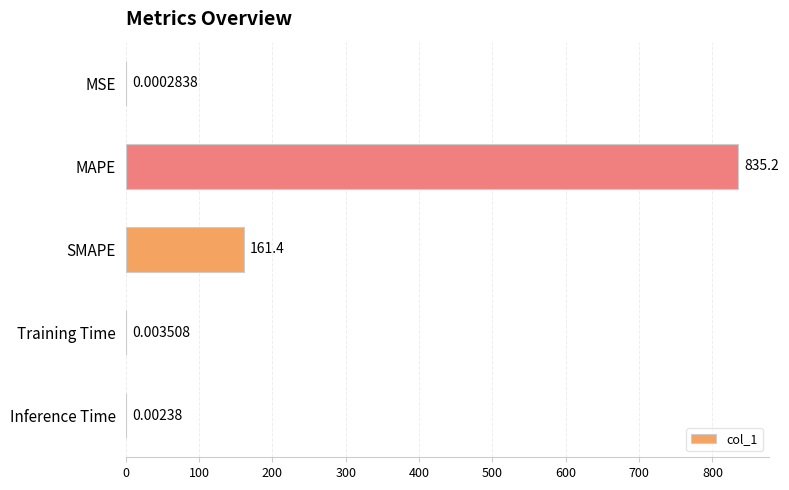

Where is the data nearest to the value 417?

SMAPE